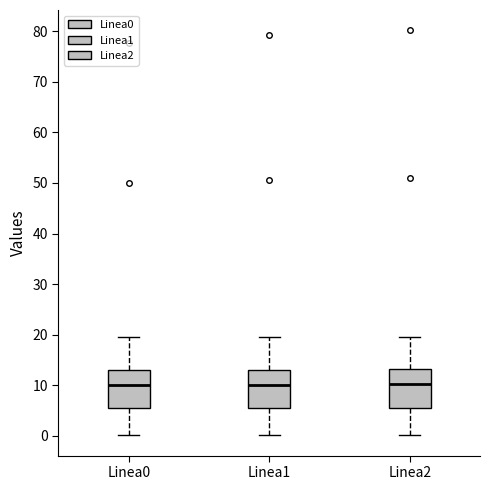

Reading left to right, transcribe this box plot: for each box, give where its median line is, the range the box spans, and where its two whiskers end, as read against the y-axis. The values are not printed on the chart, so give them approximately, as read against the axis.

Linea0: median 10, box 5 to 13, whiskers 0 to 20
Linea1: median 10, box 5 to 13, whiskers 0 to 20
Linea2: median 10, box 5 to 13, whiskers 0 to 20